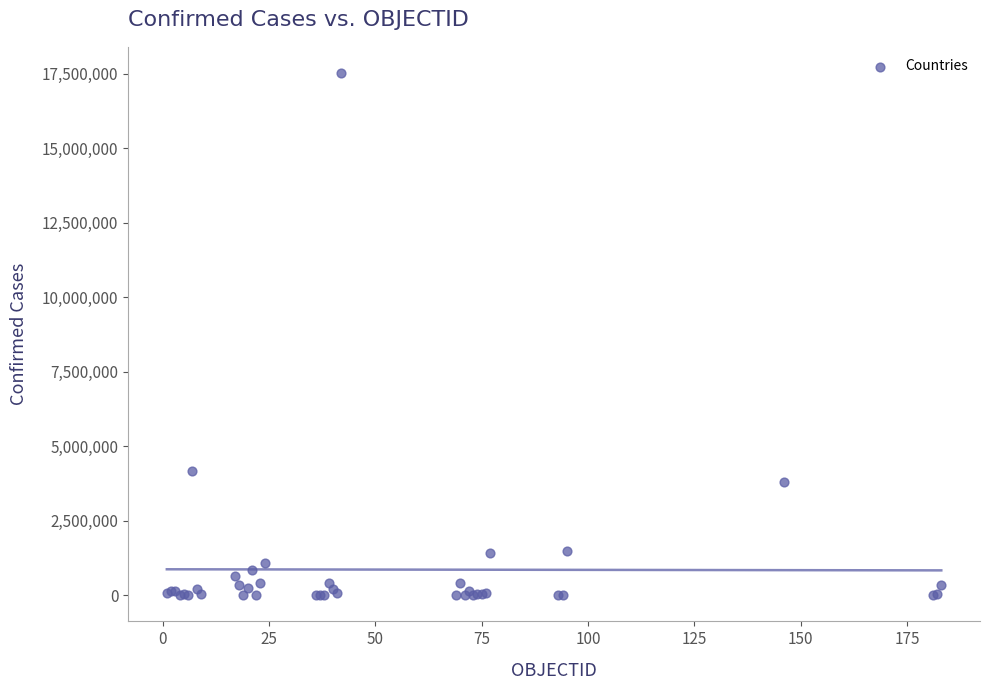

What Y value in the scatter plot is closest to 8766735?

4172742